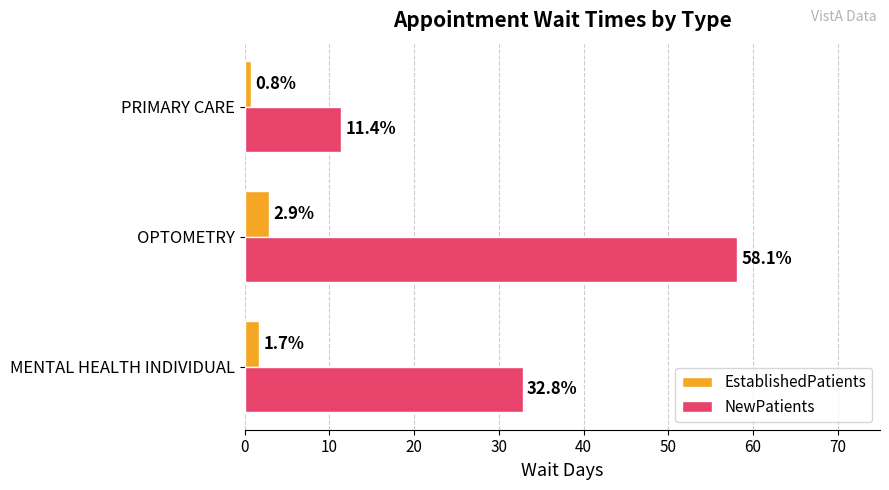

Which category has the highest value in the NewPatients series?

OPTOMETRY